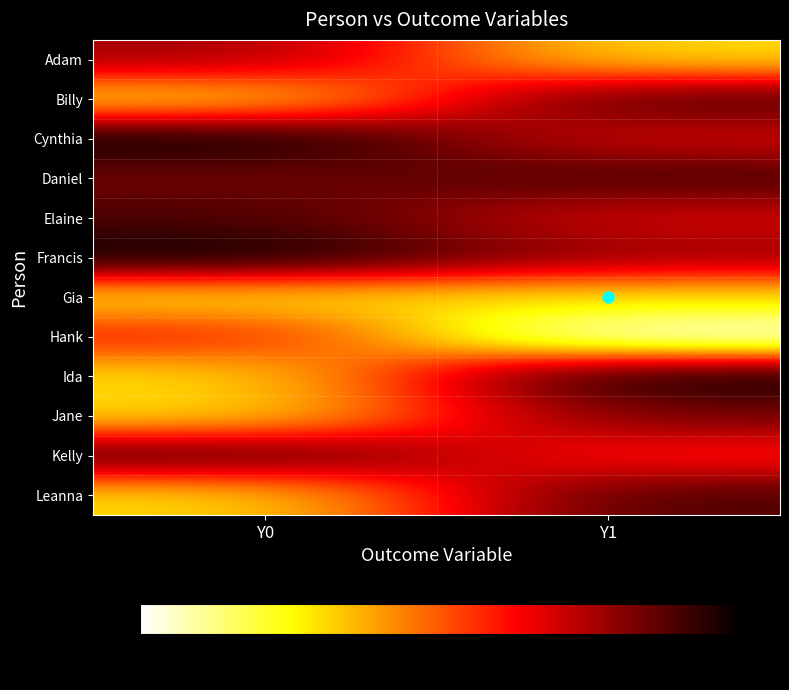

Reading right to left, what are all the values shown in this chart?

Adam: Y1=0.3	Y0=0.8
Billy: Y1=0.9	Y0=0.3
Cynthia: Y1=0.7	Y0=1.0
Daniel: Y1=0.9	Y0=0.8
Elaine: Y1=0.7	Y0=0.9
Francis: Y1=0.8	Y0=1.0
Gia: Y1=0.3	Y0=0.3
Hank: Y1=0.0	Y0=0.6
Ida: Y1=1.0	Y0=0.3
Jane: Y1=0.8	Y0=0.3
Kelly: Y1=0.6	Y0=0.9
Leanna: Y1=0.9	Y0=0.3